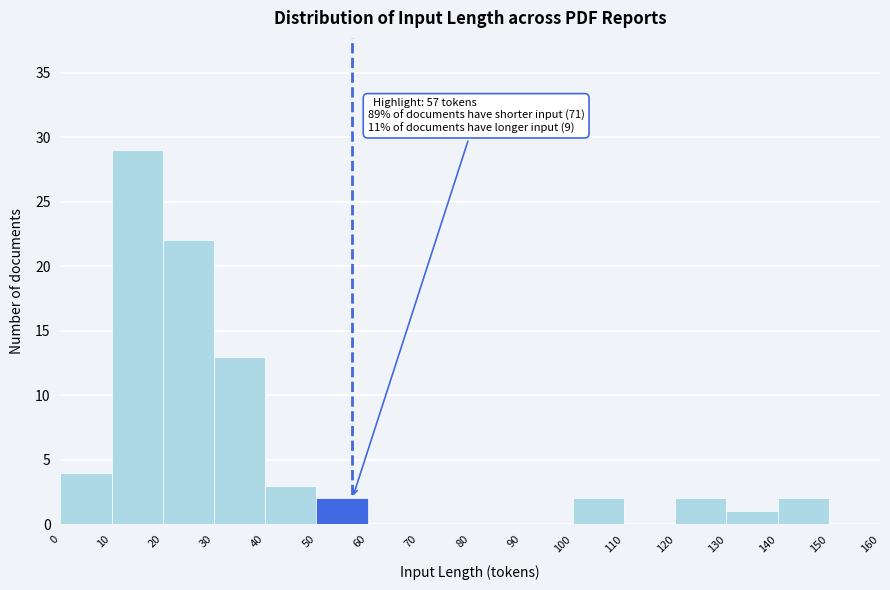

Over which range of the x-axis is the bar tallest?

10 to 20